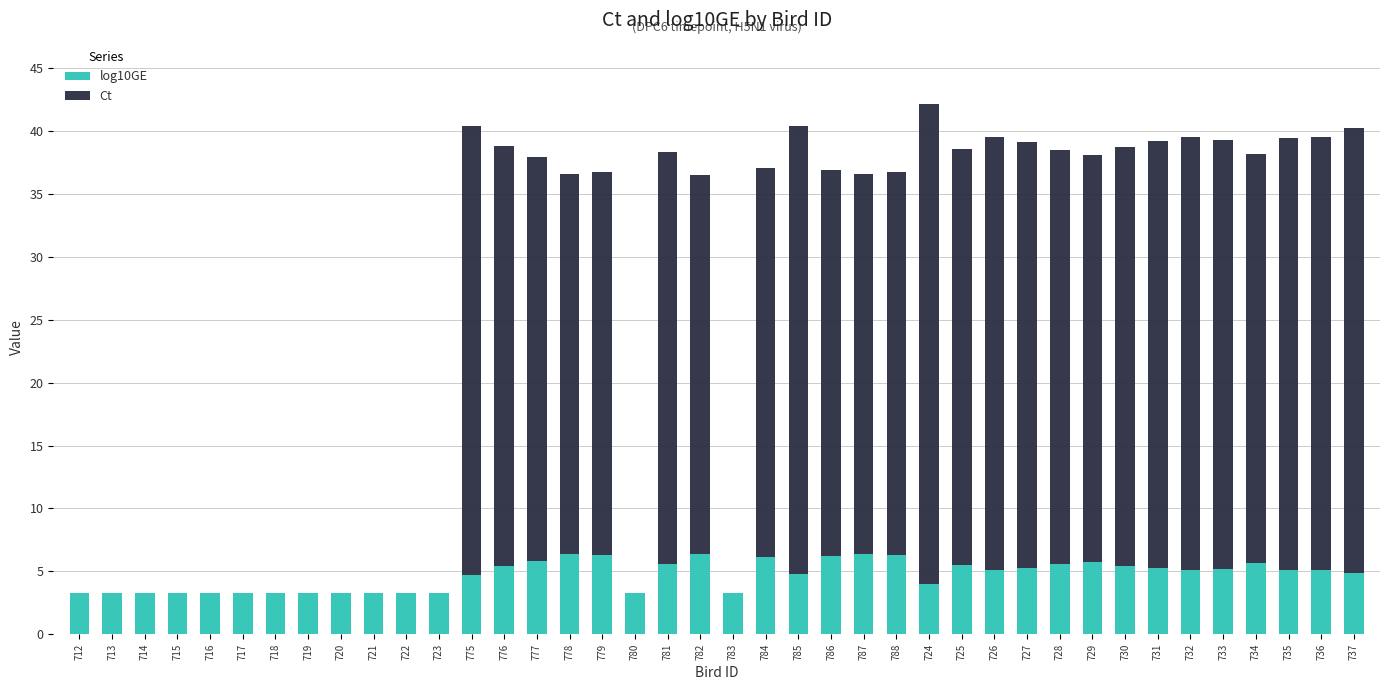

Is it true that log10GE equals 6.2 at 784?

True